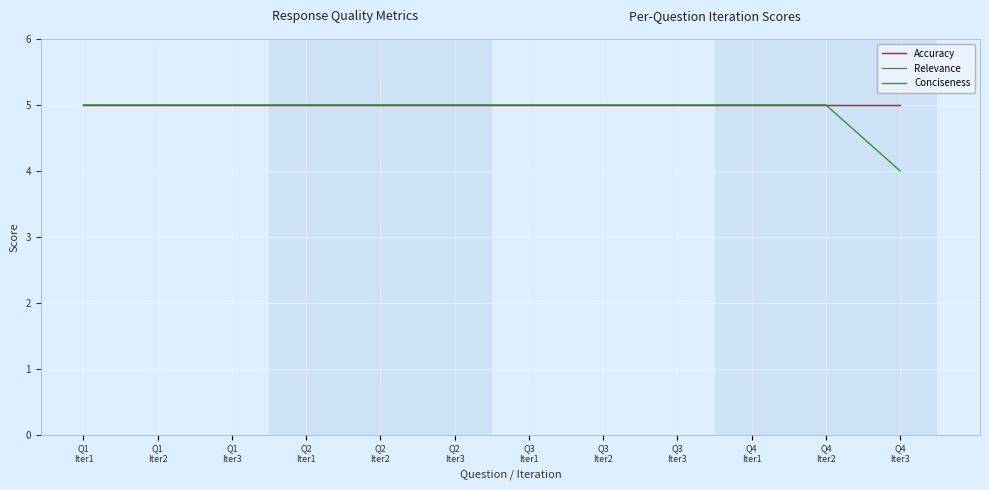

Is this an area chart (filled region under the line)?

No